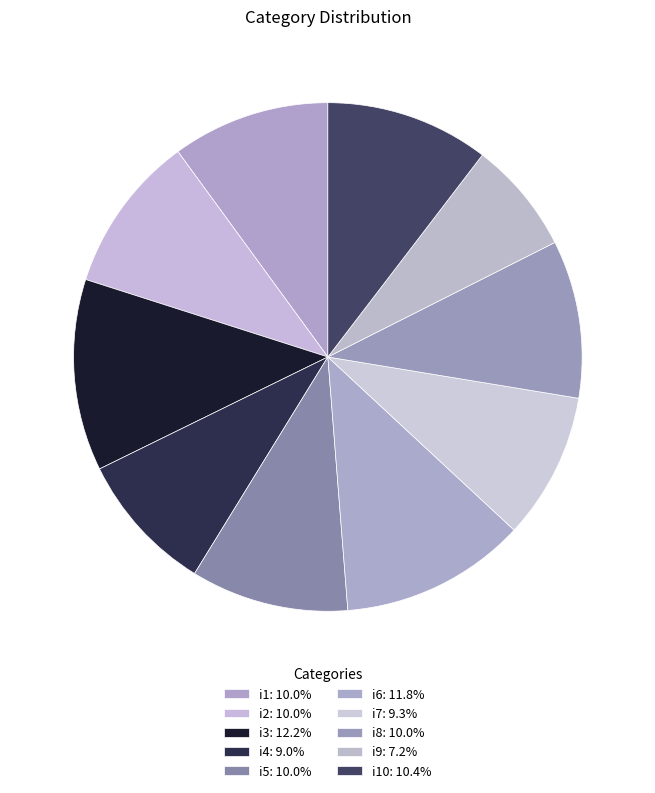

Is there any slice that represents more than half of the pie?

No